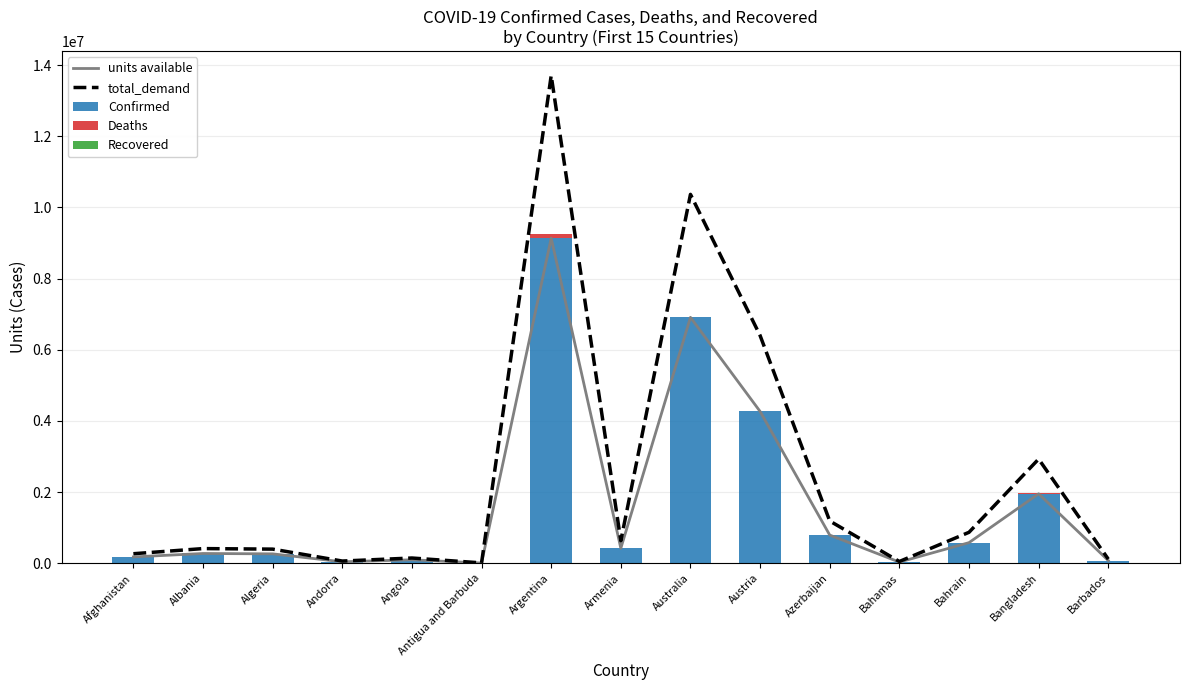

What is the label of the 10th bar from the left?

Austria